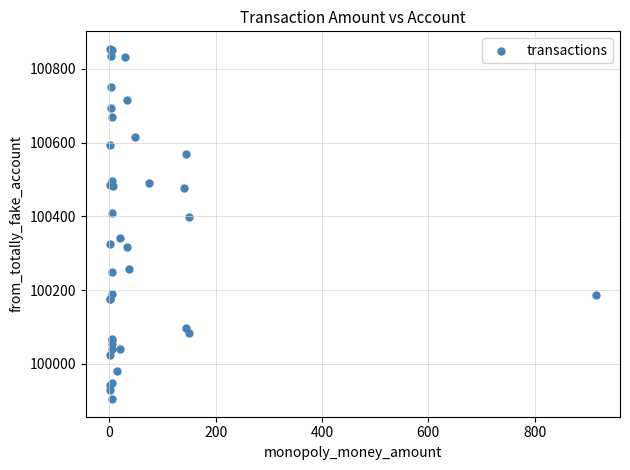

What Y value in the scatter plot is closest to 100379?

100398.2